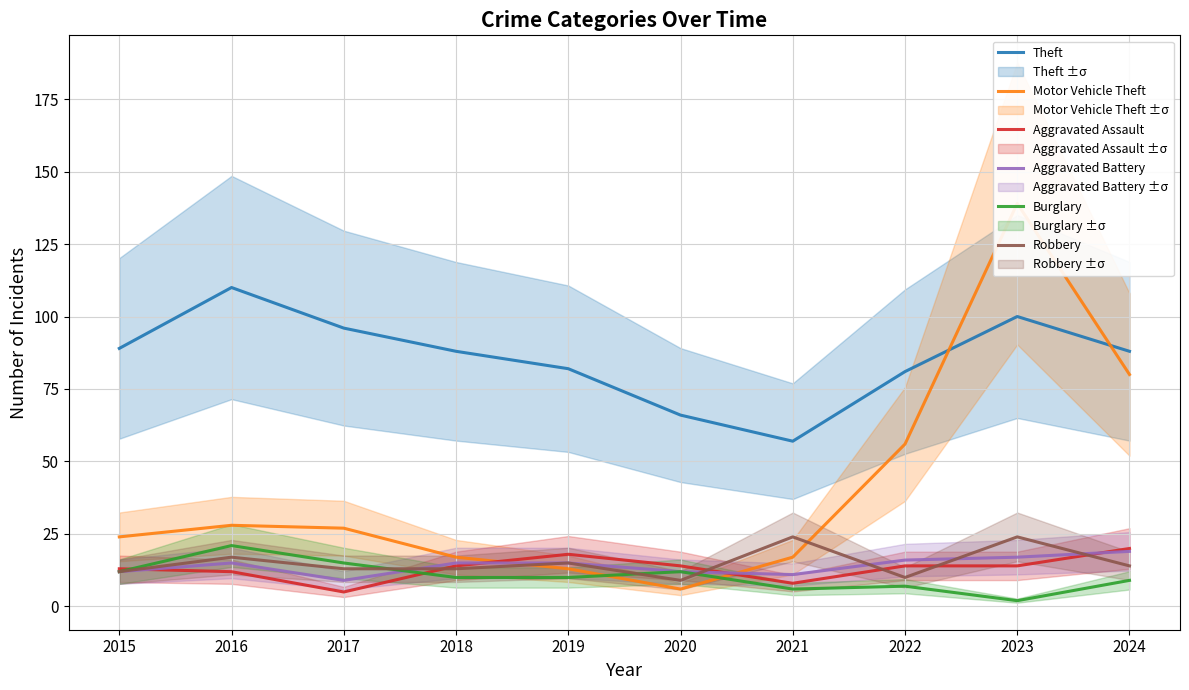

Reading left to right, what are all the values shown in this chart?

Theft: 2015=89	2016=110	2017=96	2018=88	2019=82	2020=66	2021=57	2022=81	2023=100	2024=88
Motor Vehicle Theft: 2015=24	2016=28	2017=27	2018=17	2019=13	2020=6	2021=17	2022=56	2023=139	2024=80
Aggravated Assault: 2015=13	2016=12	2017=5	2018=14	2019=18	2020=14	2021=8	2022=14	2023=14	2024=20
Aggravated Battery: 2015=12	2016=15	2017=9	2018=15	2019=15	2020=12	2021=11	2022=16	2023=17	2024=19
Burglary: 2015=12	2016=21	2017=15	2018=10	2019=10	2020=12	2021=6	2022=7	2023=2	2024=9
Robbery: 2015=12	2016=17	2017=13	2018=13	2019=15	2020=9	2021=24	2022=10	2023=24	2024=14